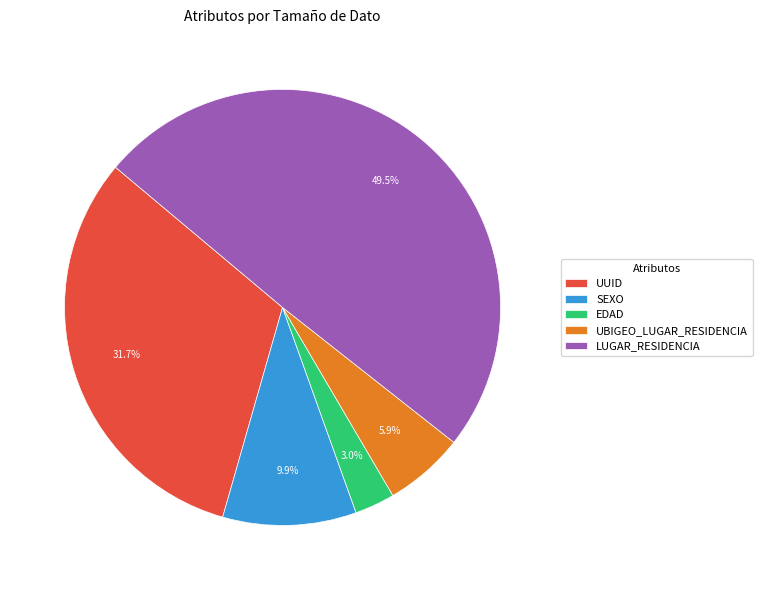

Between UUID and LUGAR_RESIDENCIA, which is larger?

LUGAR_RESIDENCIA